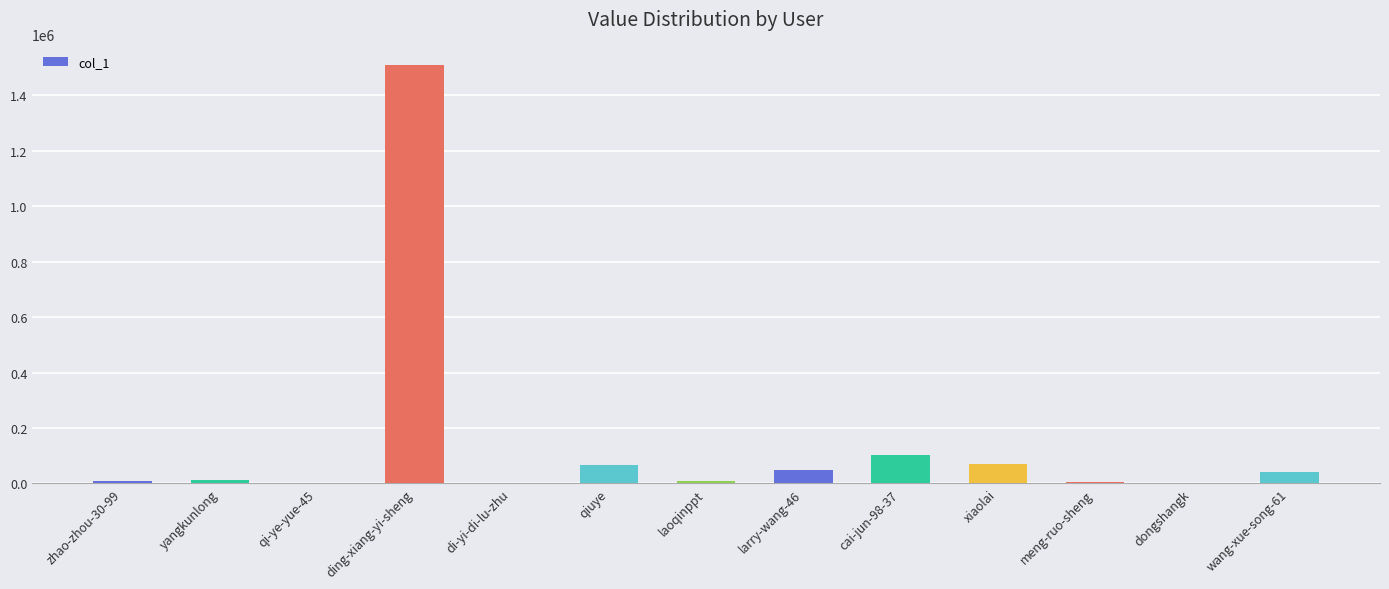

How many data points does each series have?

13